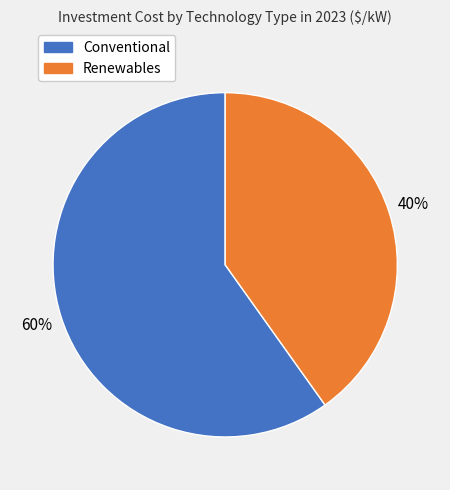

Does any single category account for the majority?

Yes